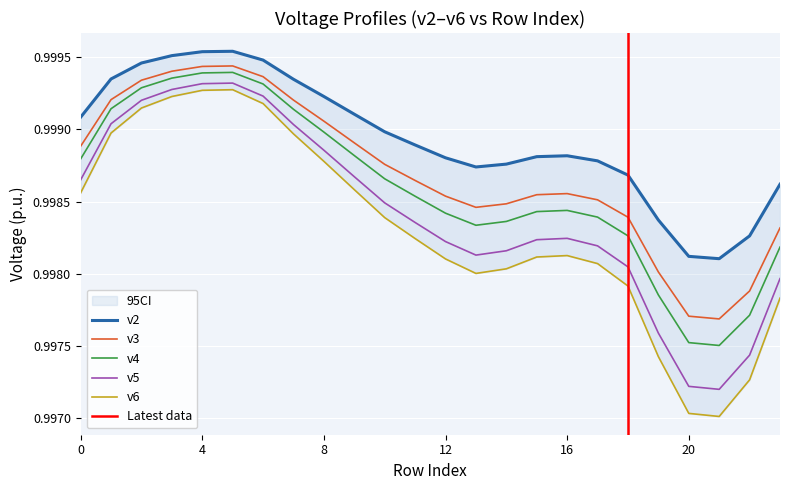

At which label does v5 reach its minimum?

21